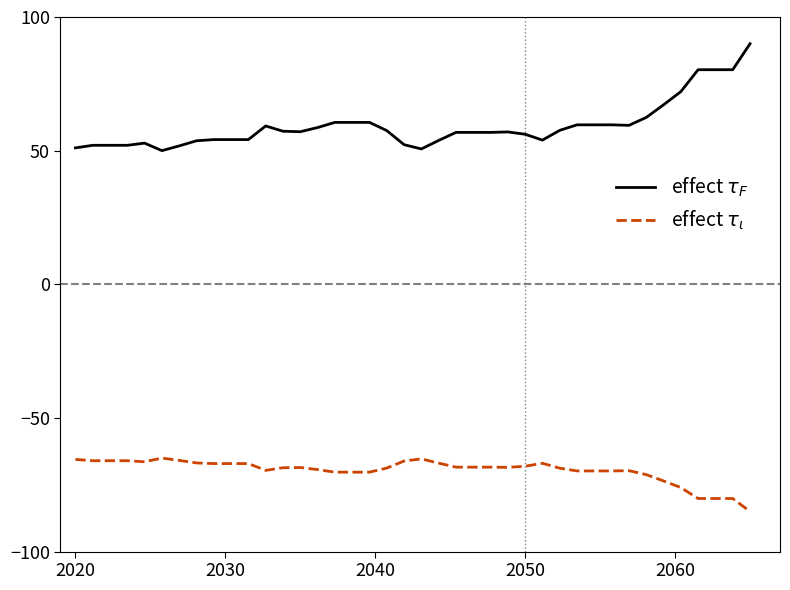

What is the difference between the maximum and minimum values in the effect $\tau_\iota$ series?

20.0